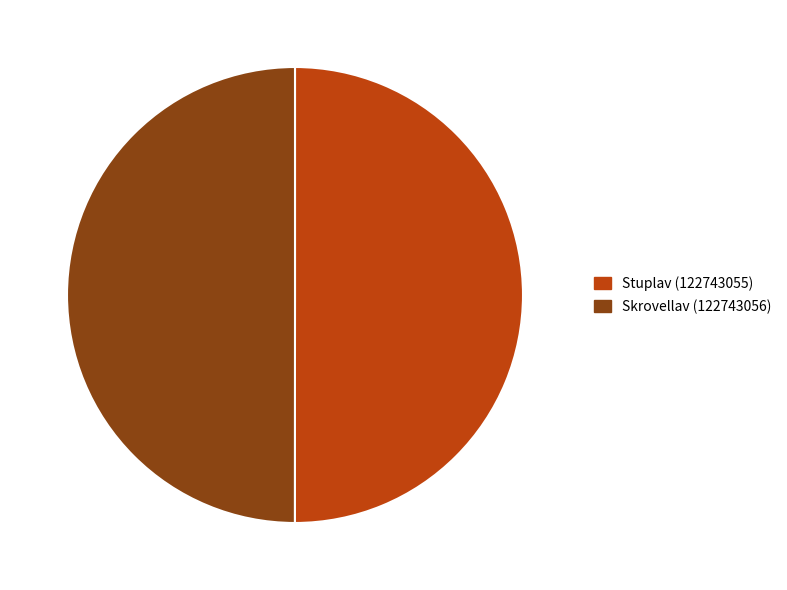

True or false: Skrovellav (122743056) accounts for 50% of the total.

True